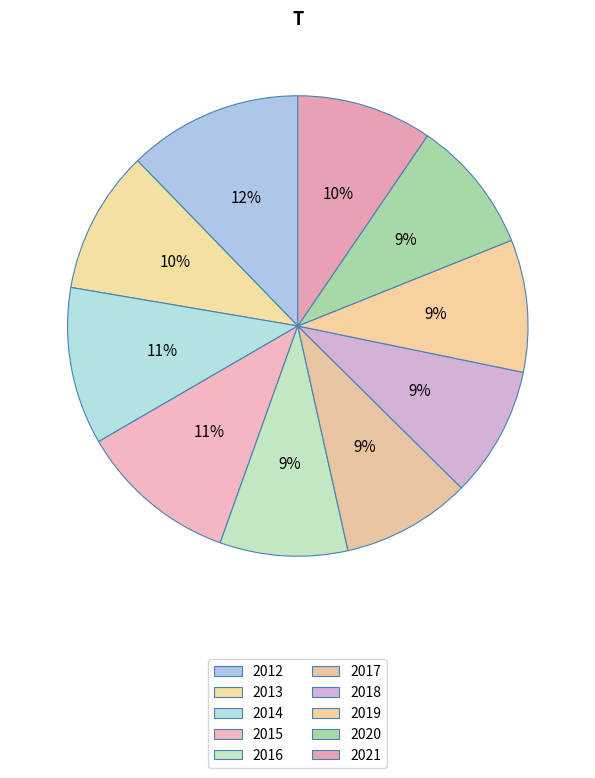

How many slices are in this pie chart?

10